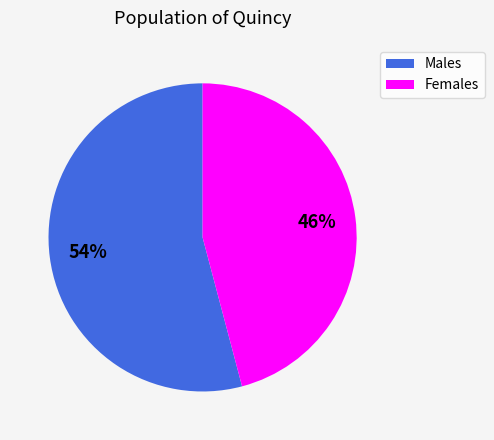

How many slices are in this pie chart?

2